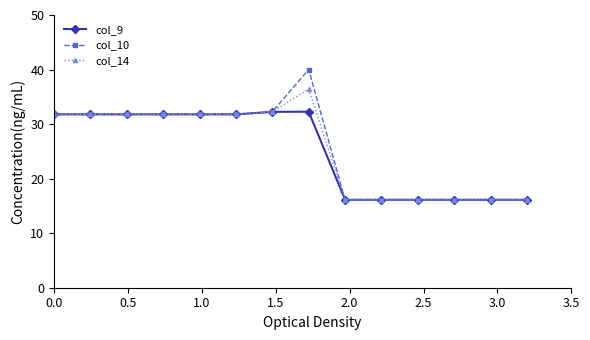

At how many categories does at least one series exceed 29?

8